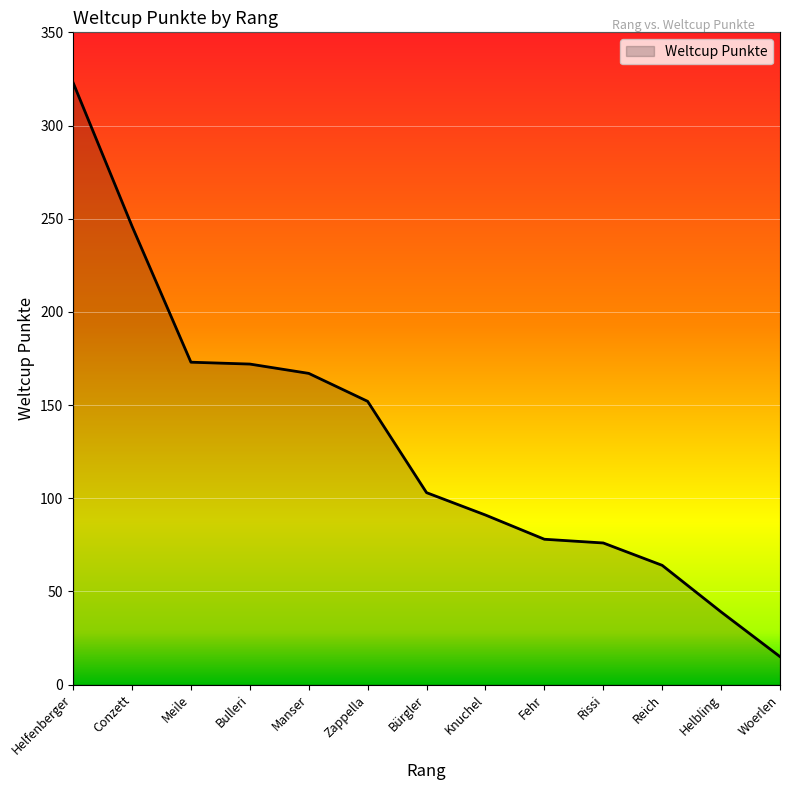

How many lines are shown in the chart?

1